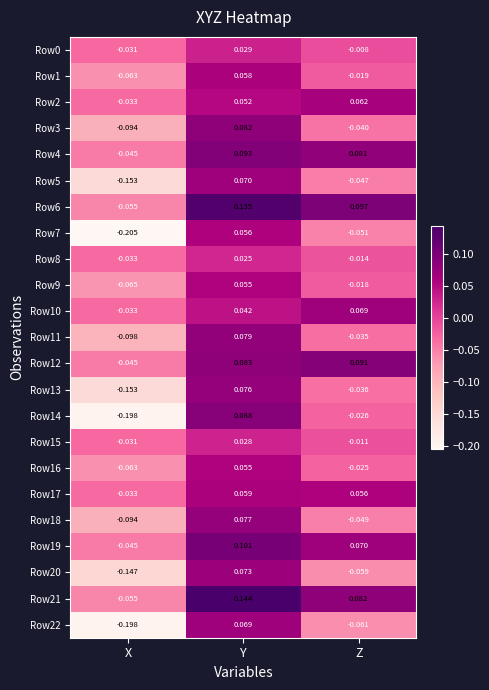

At which label does Row12 reach its peak?

Z